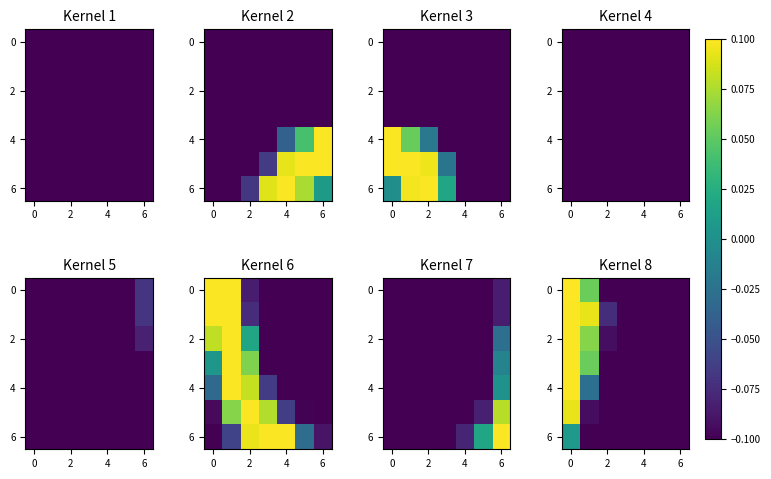

How many values in 6 are below zero?

6